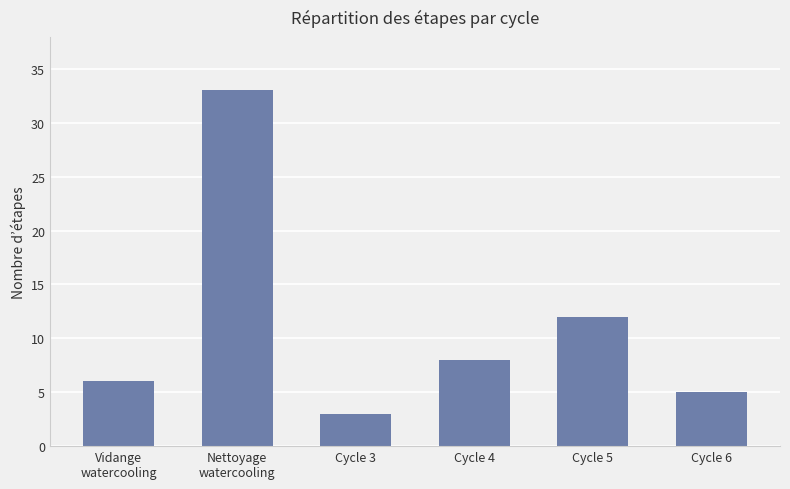

Are the bars grouped side by side (vs. stacked)?

No